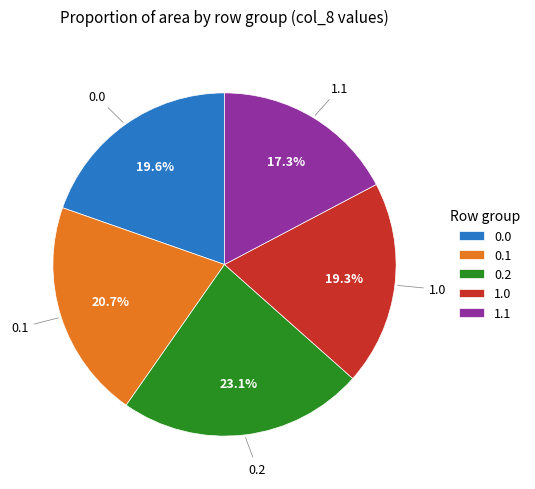

Count the number of slices in the pie.

5